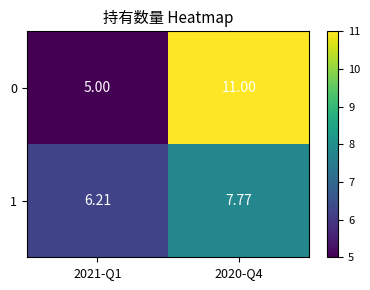

Is the value of 0 at 2021-Q1 greater than the value of 1 at 2020-Q4?

No